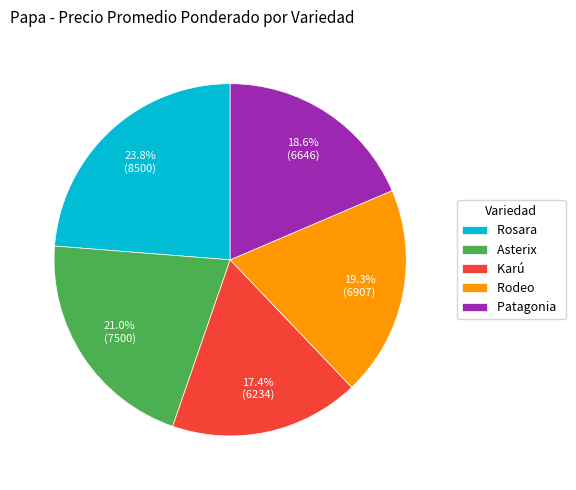

To the nearest percent, what percentage of the pie is Rosara?

24%